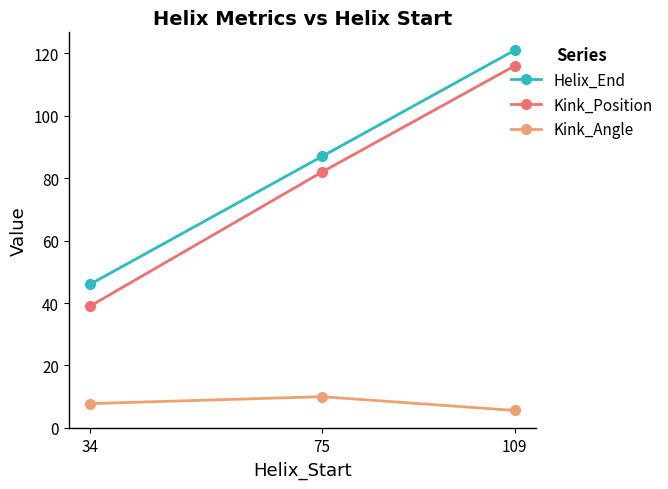

What is the total value across all series at 75?

179.0